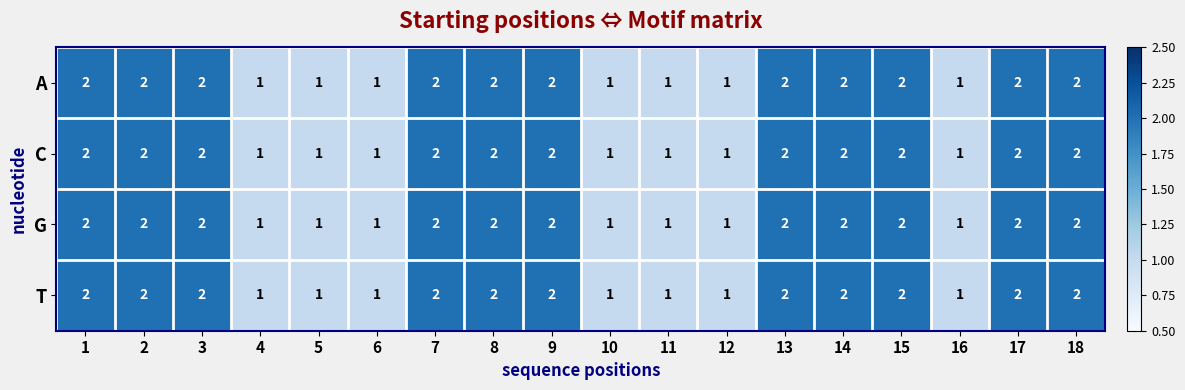

The C series shows 2 at 17. True or false?

True